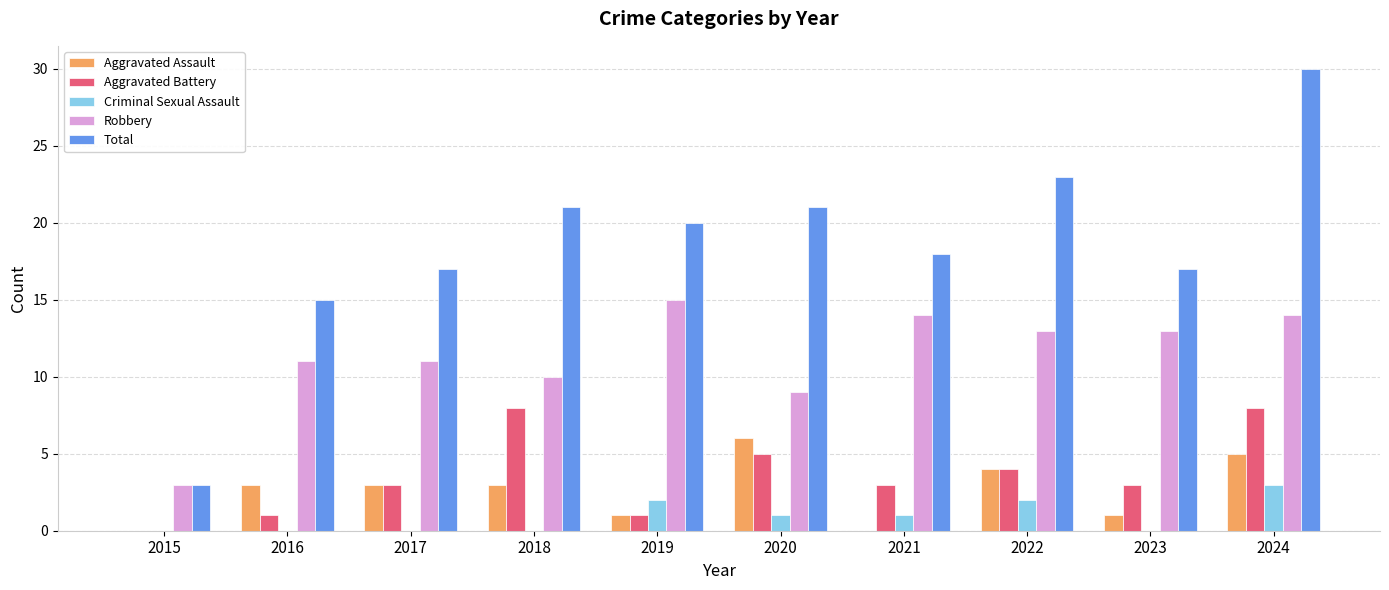

Which series has the largest total across all categories?

Total